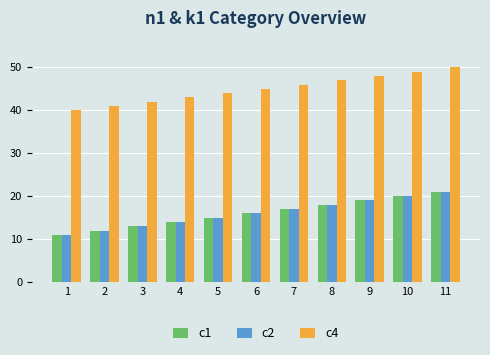

Is the value of c2 at 2 greater than the value of c1 at 11?

No